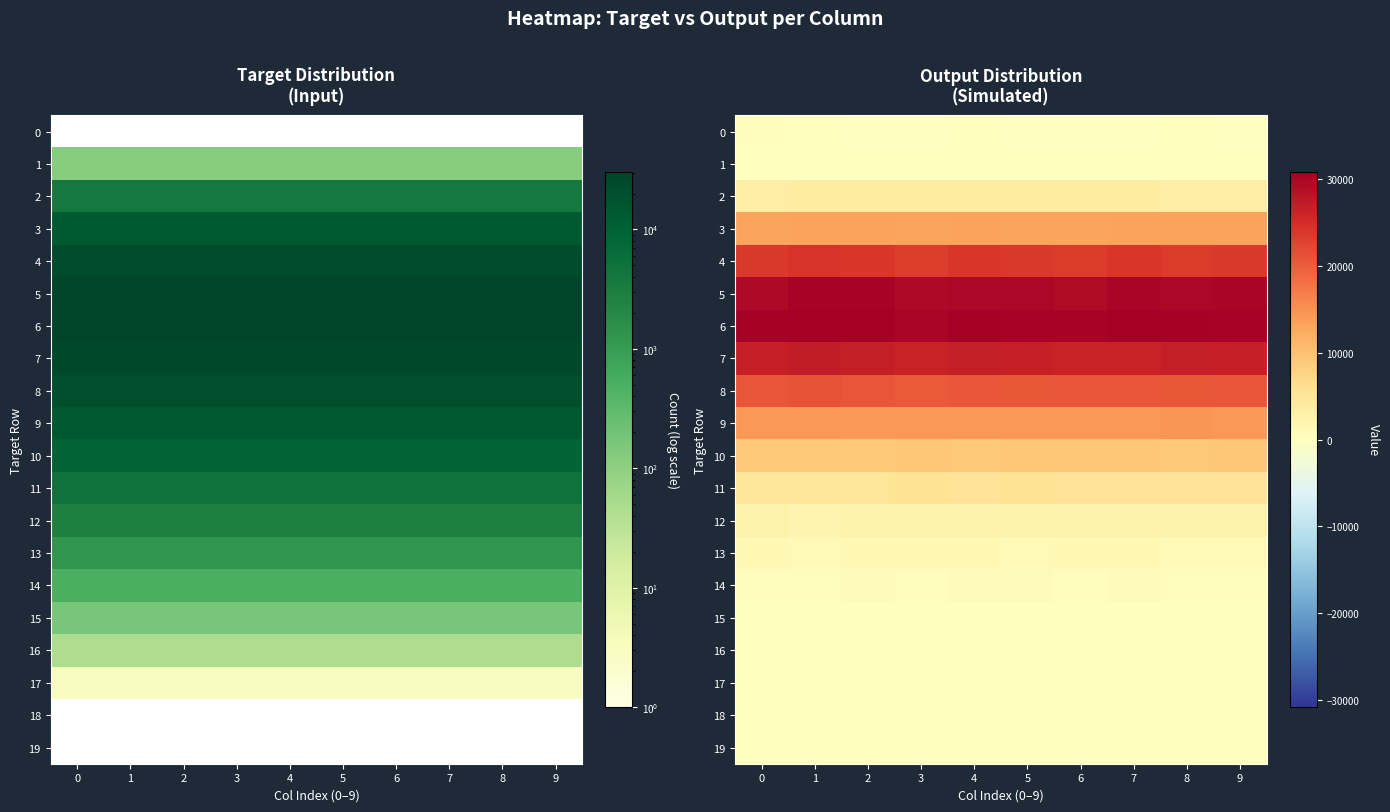

List the labels in order of 9 value, largest first.

8, 6, 7, 3, 0, 1, 4, 5, 9, 2